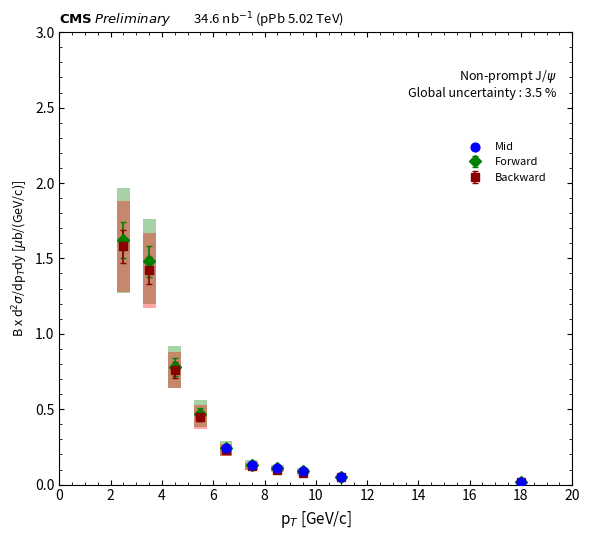

Which series has the widest spread of values?

Forward